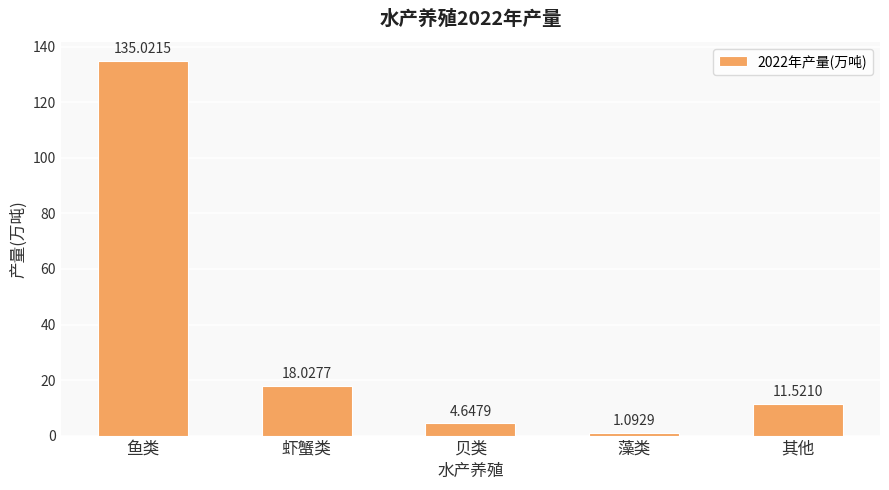

What is the change in value from 藻类 to 其他?

+10.4